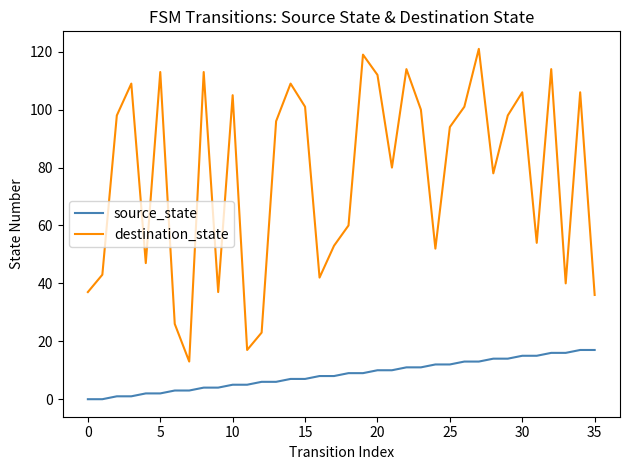

Which series has the largest total across all categories?

destination_state